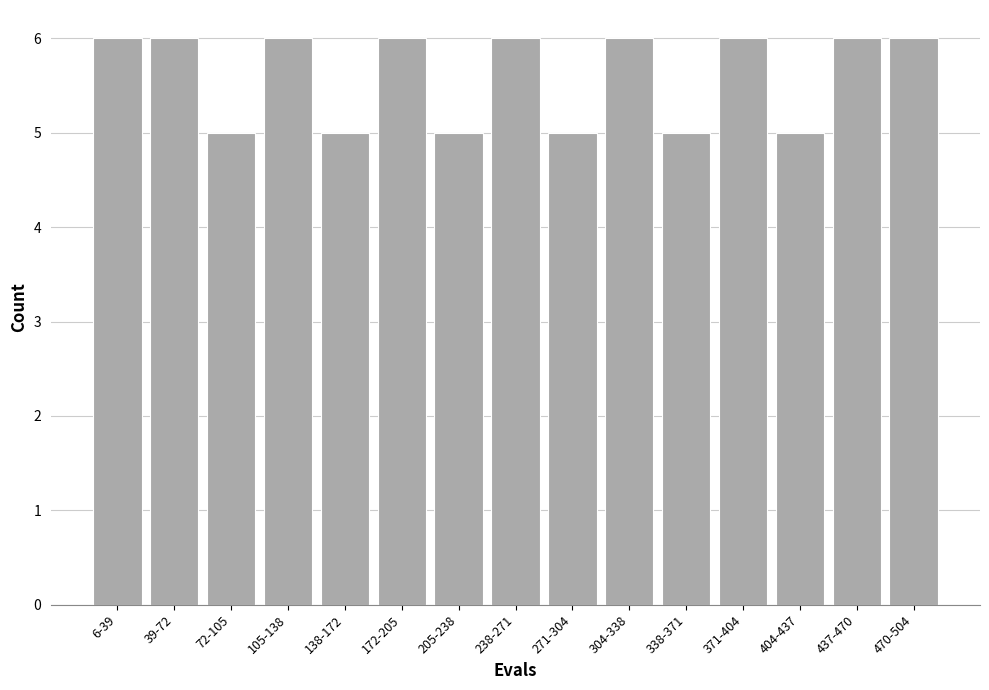

Reading right to left, extract all data points from this chart.

6	6	5	6	5	6	5	6	5	6	5	6	5	6	6